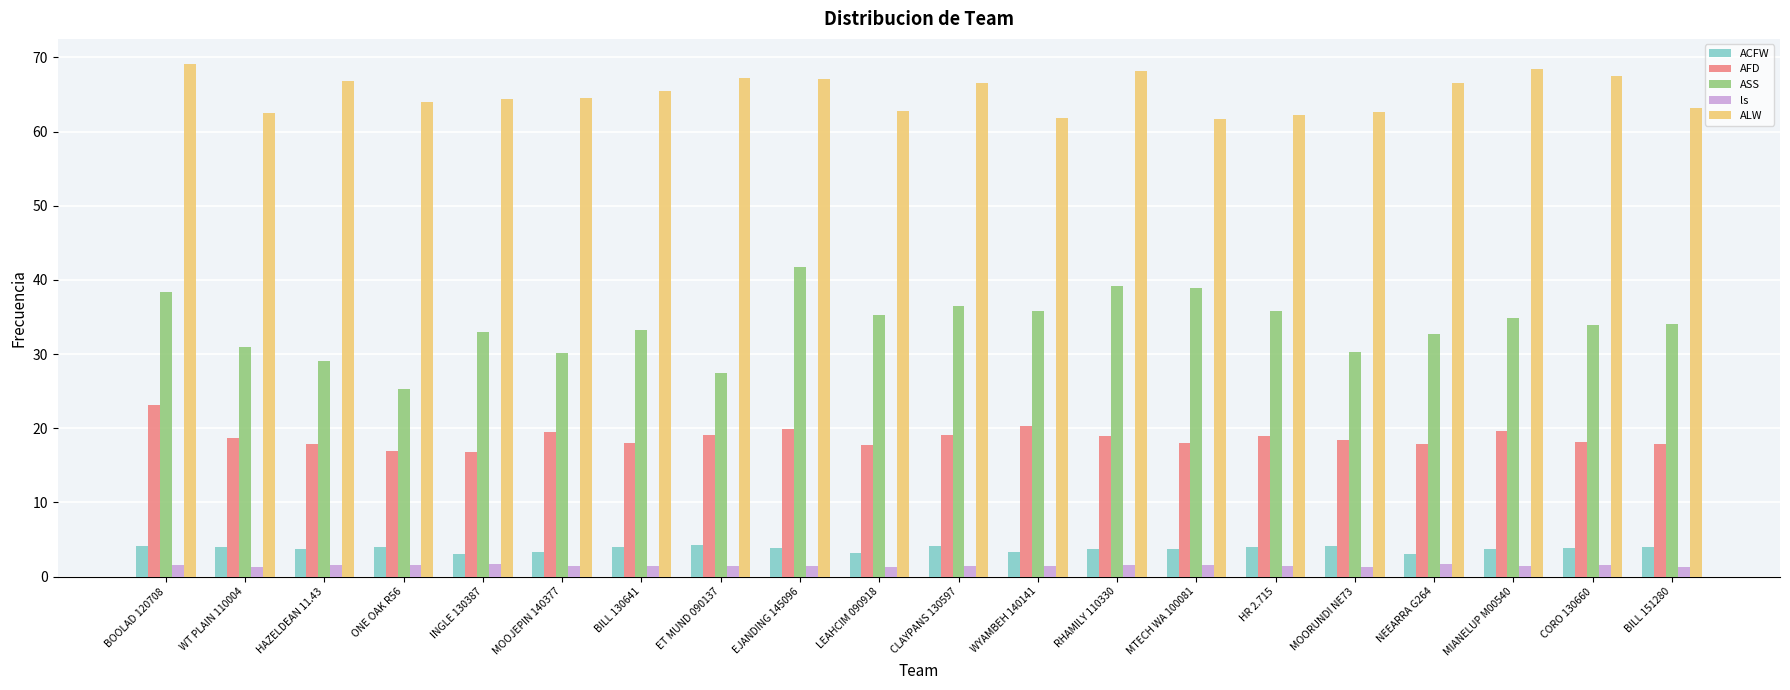

What is the maximum value shown in the chart?

69.0